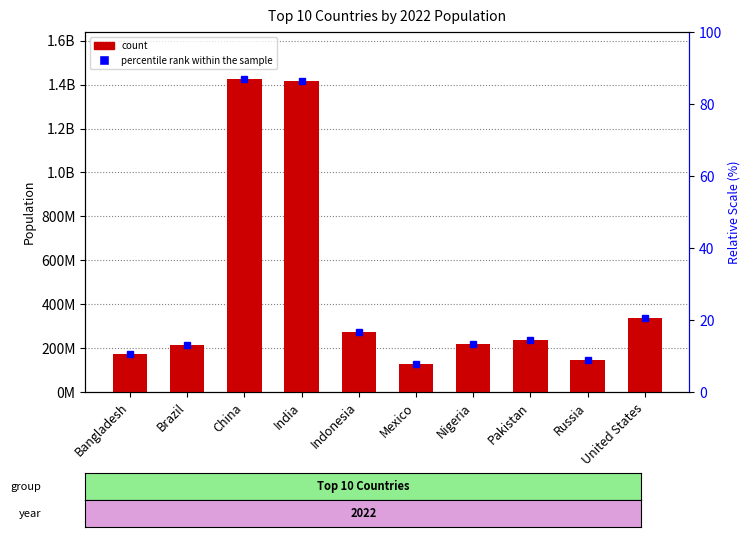

What is the value of the Sum of 2022 Population bar at the 1st from the left?

171186372